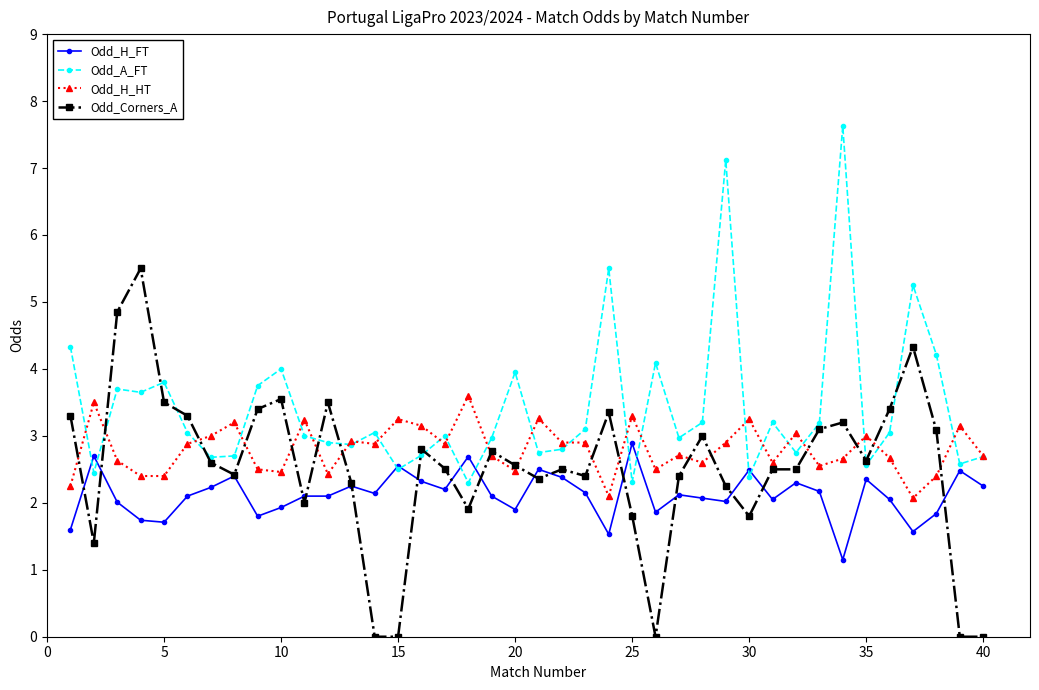

Which series has the widest spread of values?

Odd_Corners_A